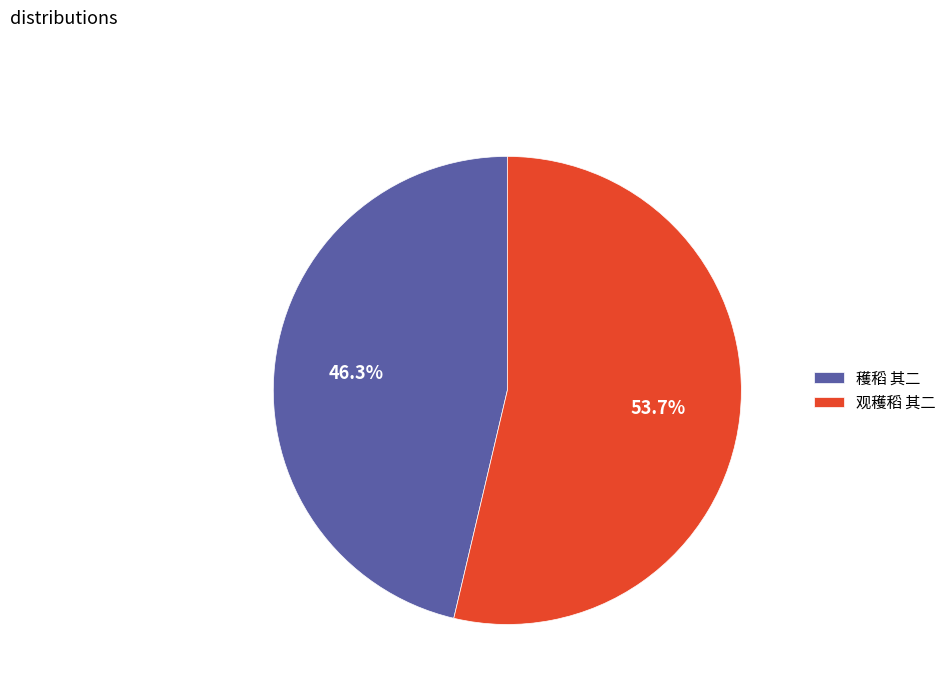

Does 穫稻 其二 account for over 50% of the chart?

No